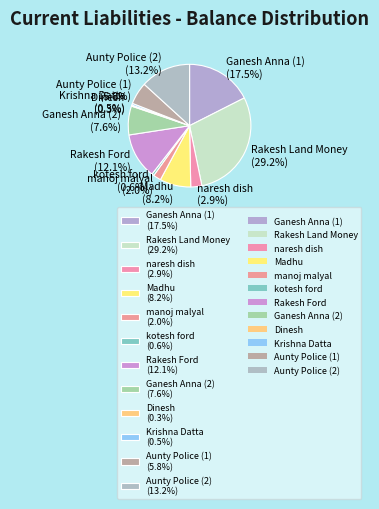

Which category has the biggest portion of the pie?

Rakesh Land Money